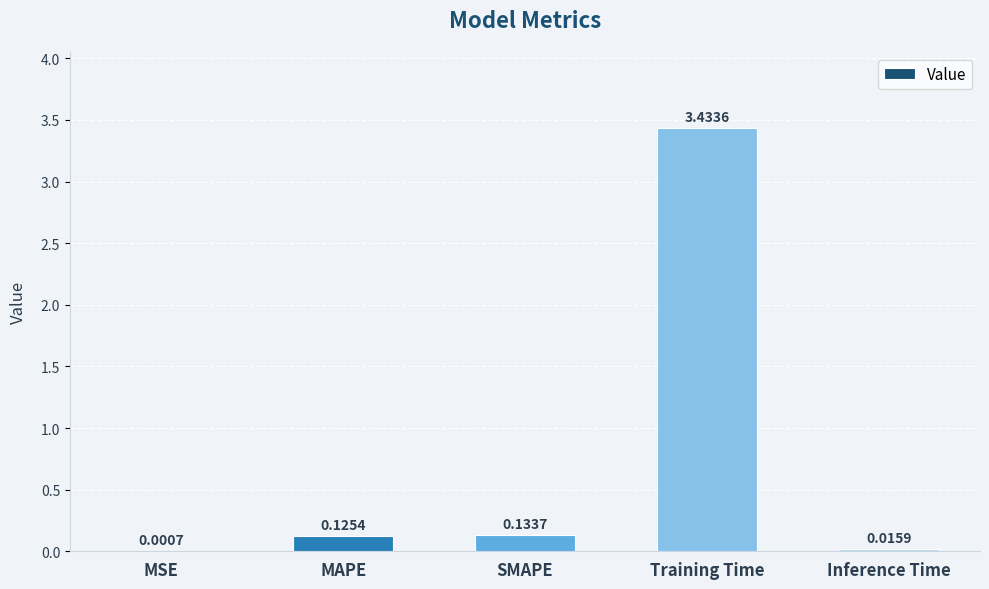

What is the sum of all values?

3.7